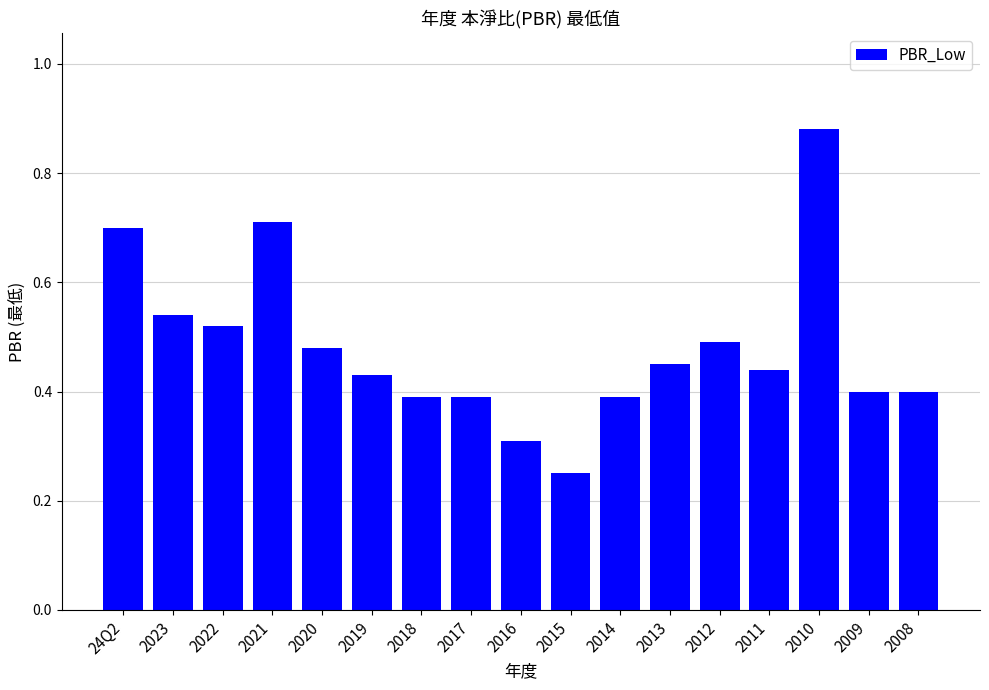

What is the label of the 11th bar from the left?

2014